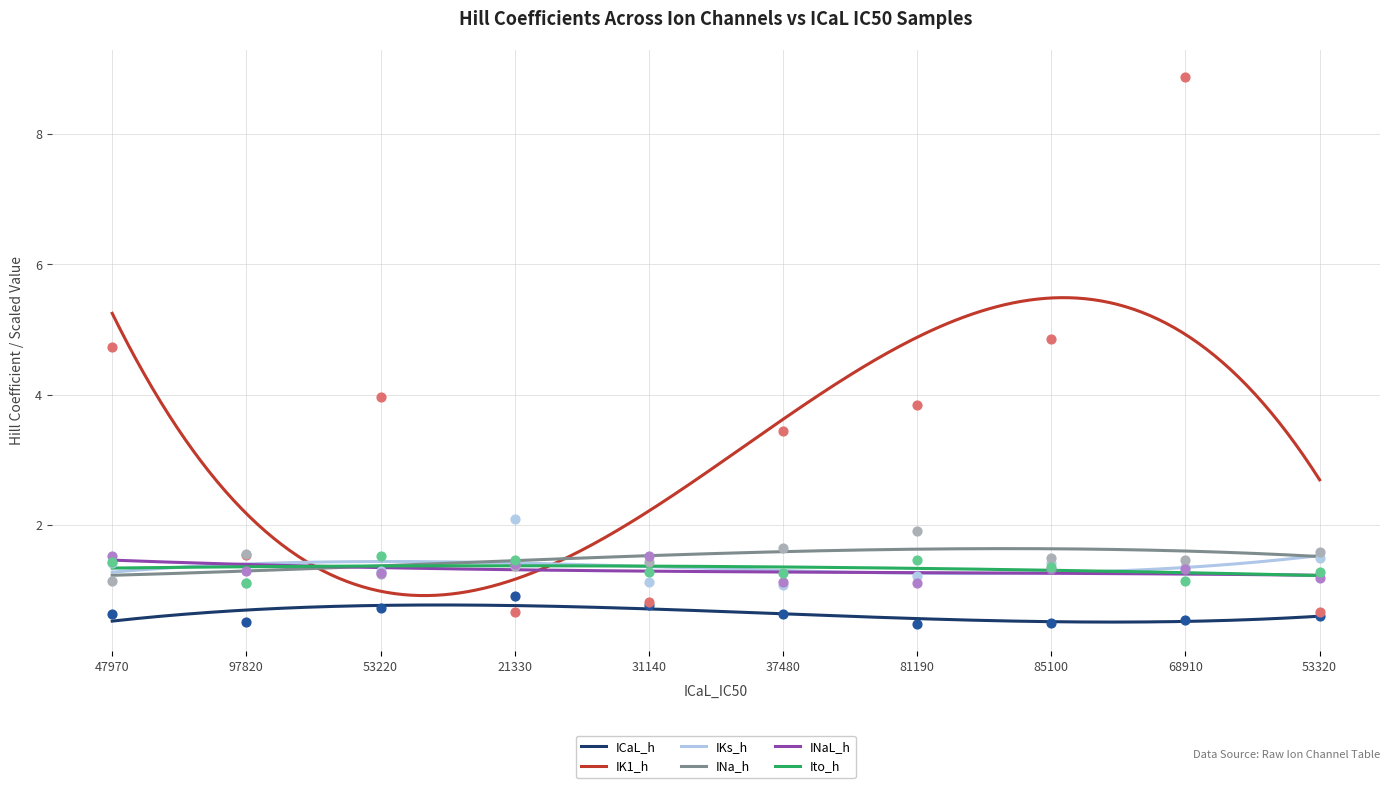

Which series reaches the maximum Y coordinate?

IK1_h